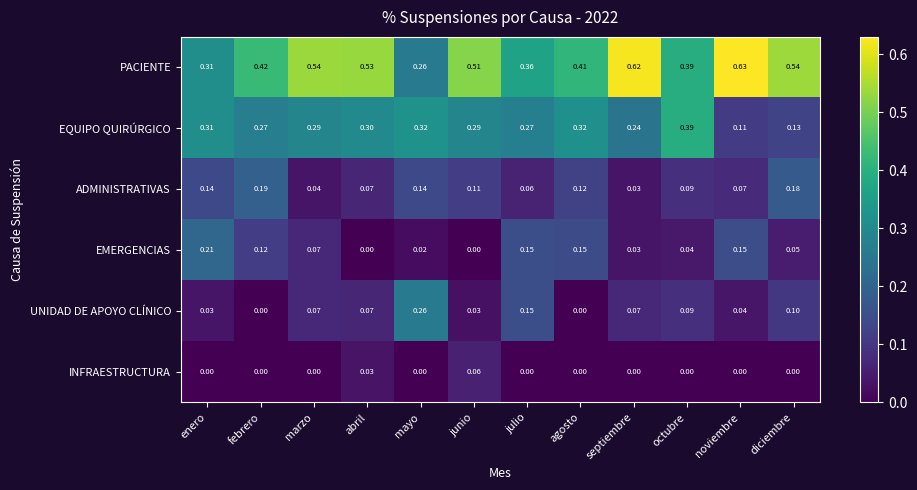

Which series has the largest range (max minus min)?

PACIENTE